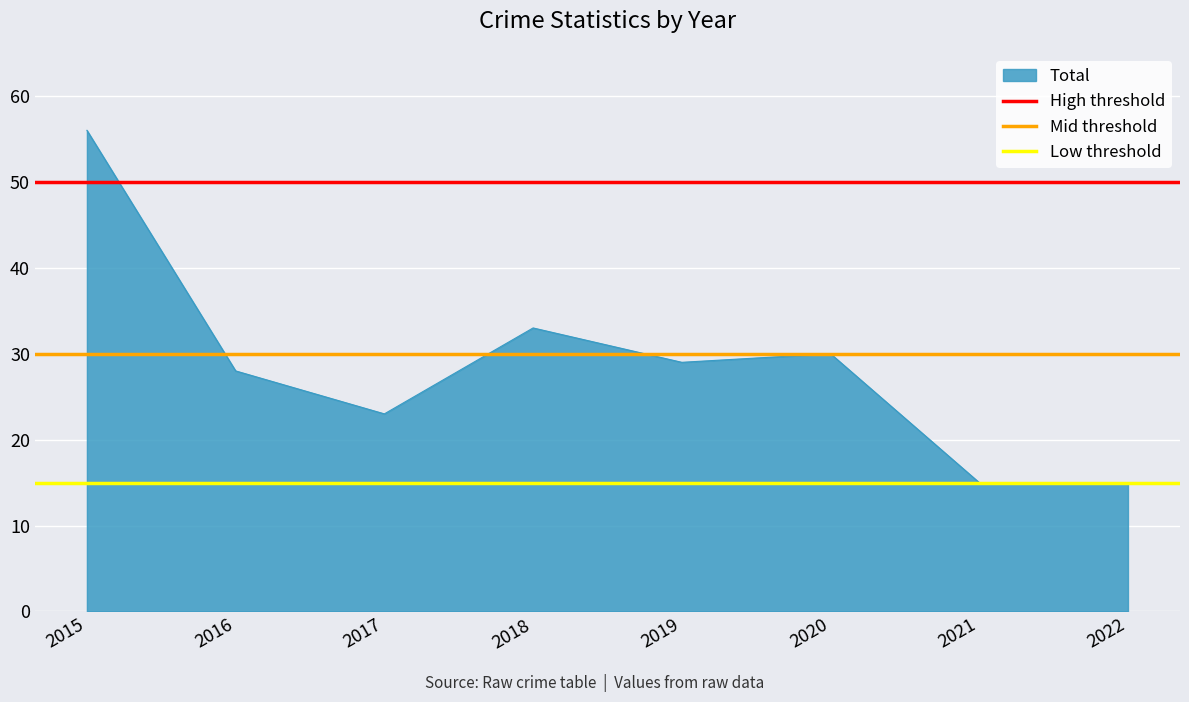

What is the difference between the highest and lowest values at 2015?

35